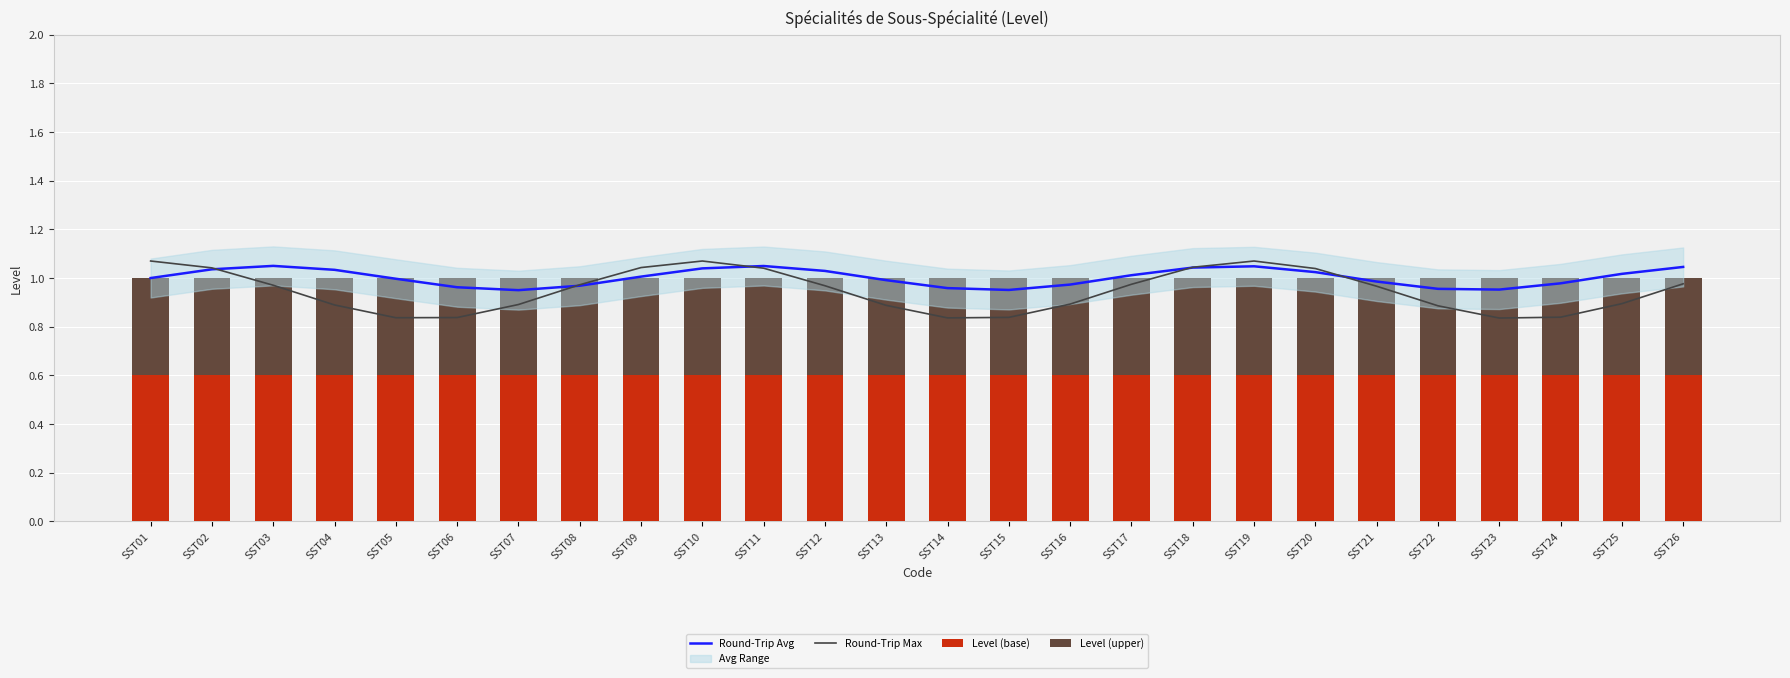

What is the difference between the highest and lowest values at SST17?

0.6